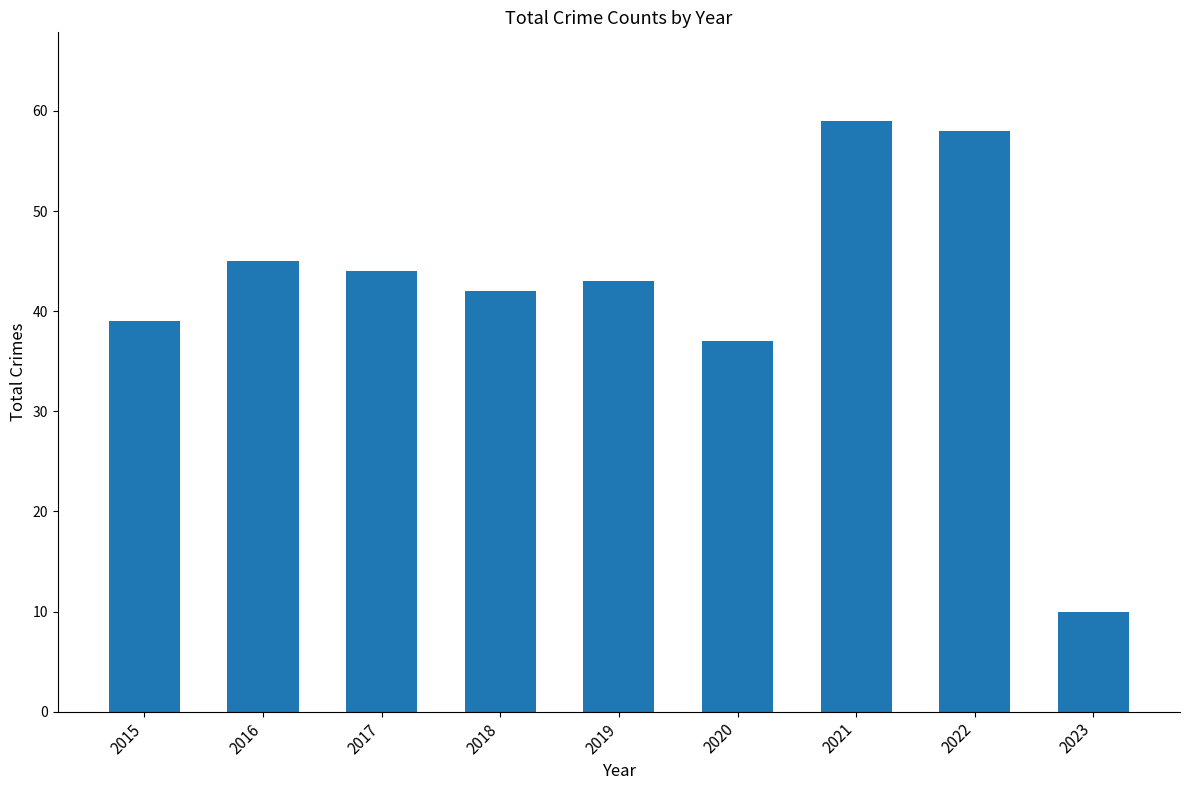

What is the difference between the maximum and minimum values?

49